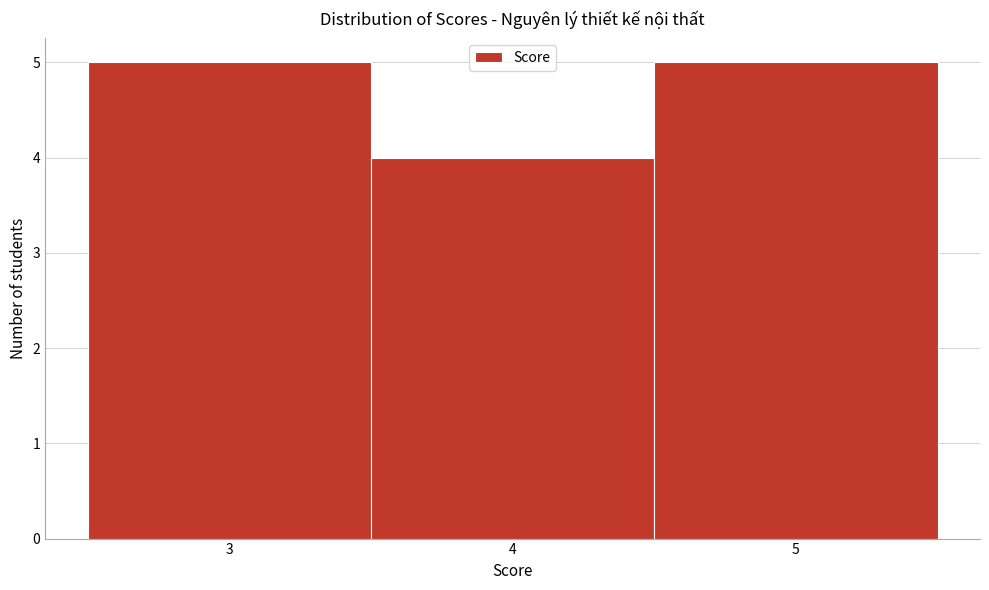

Reading left to right, list every bar in this chart as the range it spans on the x-axis followed by its height. The values are not printed on the chart, so give them approximately, as read against the axis.

2.5 to 3.5: 5
3.5 to 4.5: 4
4.5 to 5.5: 5